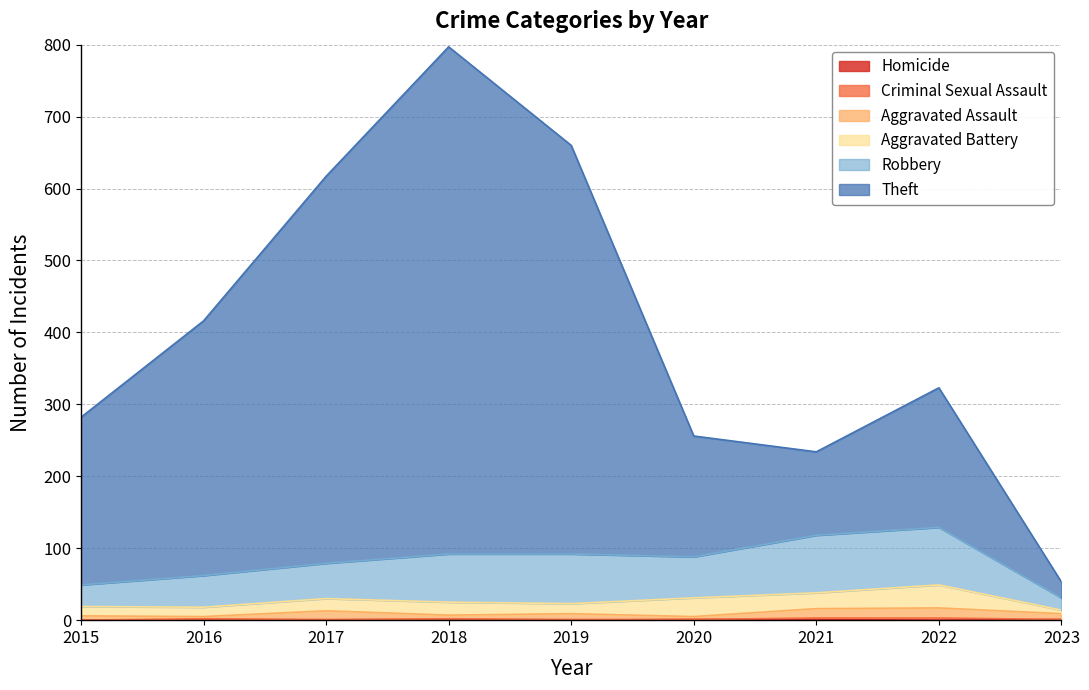

Does the chart display data point markers on the line(s)?

No